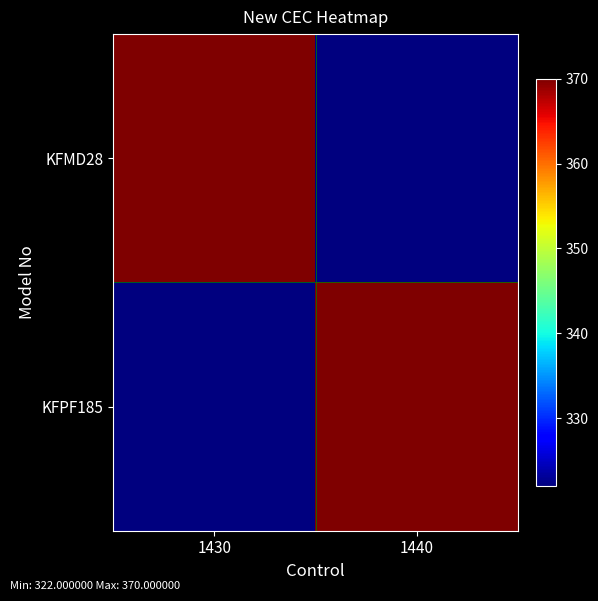

Reading left to right, transcribe all the data shown in this chart.

KFMD28: 1430=370	1440=322
KFPF185: 1430=322	1440=370